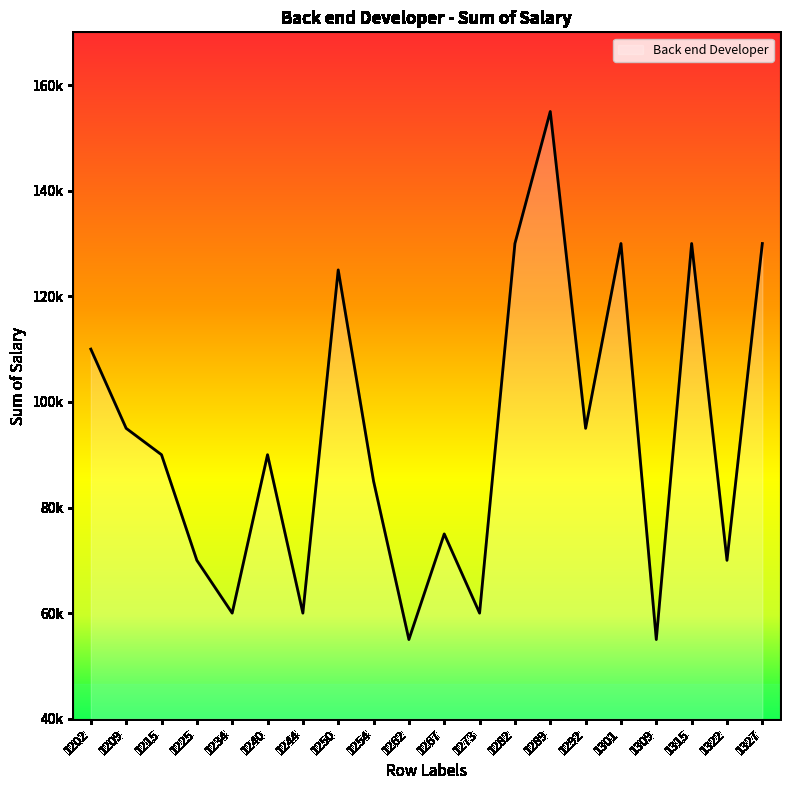

Does the chart have visible grid lines?

No